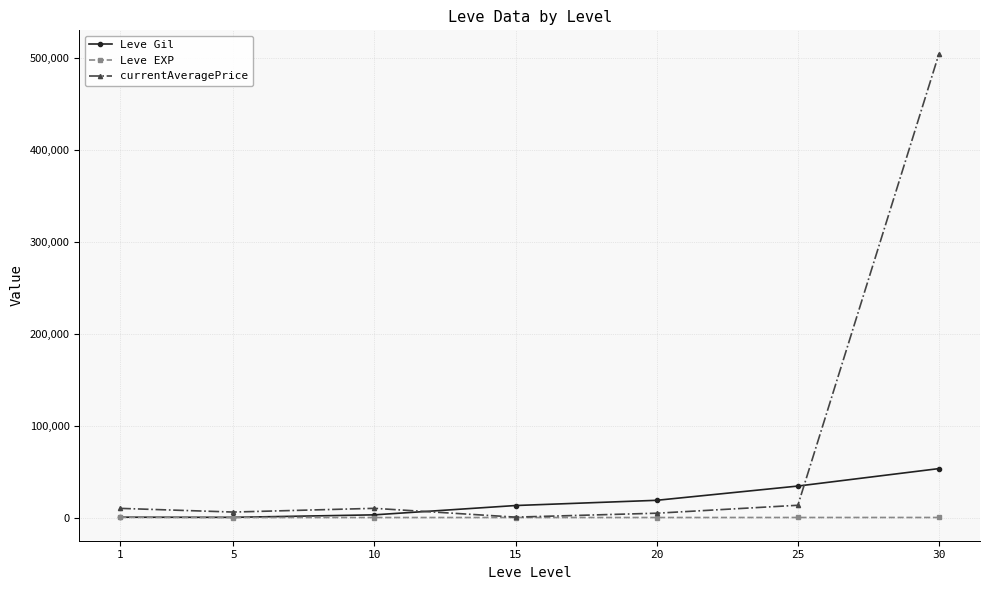

Rank the series by their maximum value, from lowest to highest.

Leve EXP, Leve Gil, currentAveragePrice